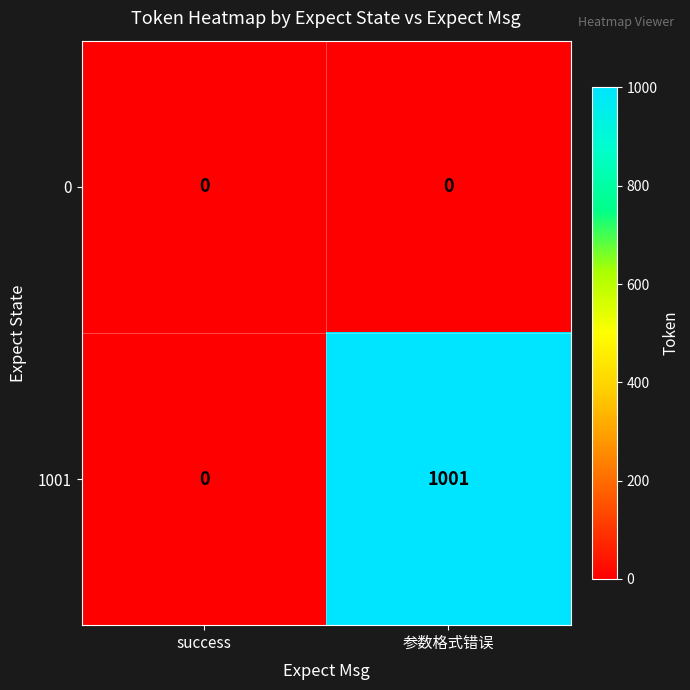

Reading left to right, what are all the values shown in this chart?

0: 0	0
1001: 0	1001